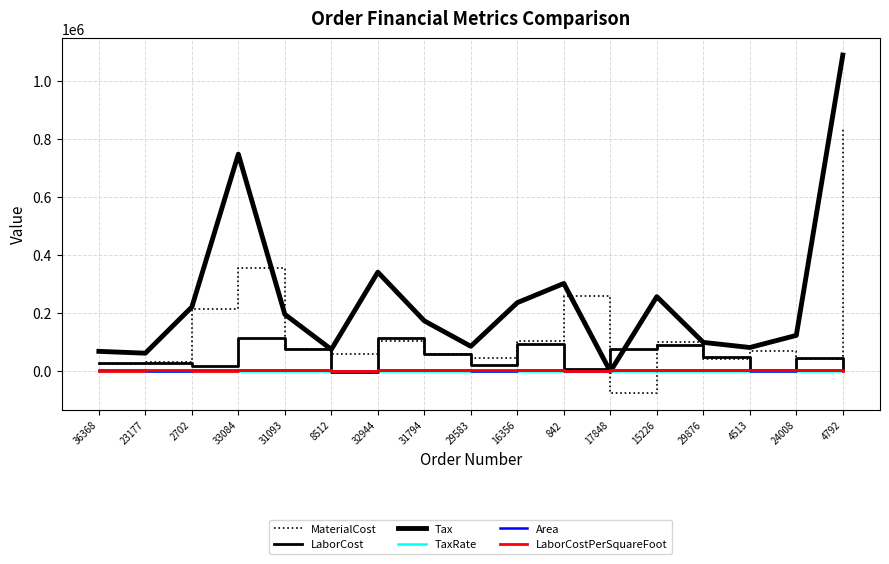

Does the chart have visible grid lines?

Yes